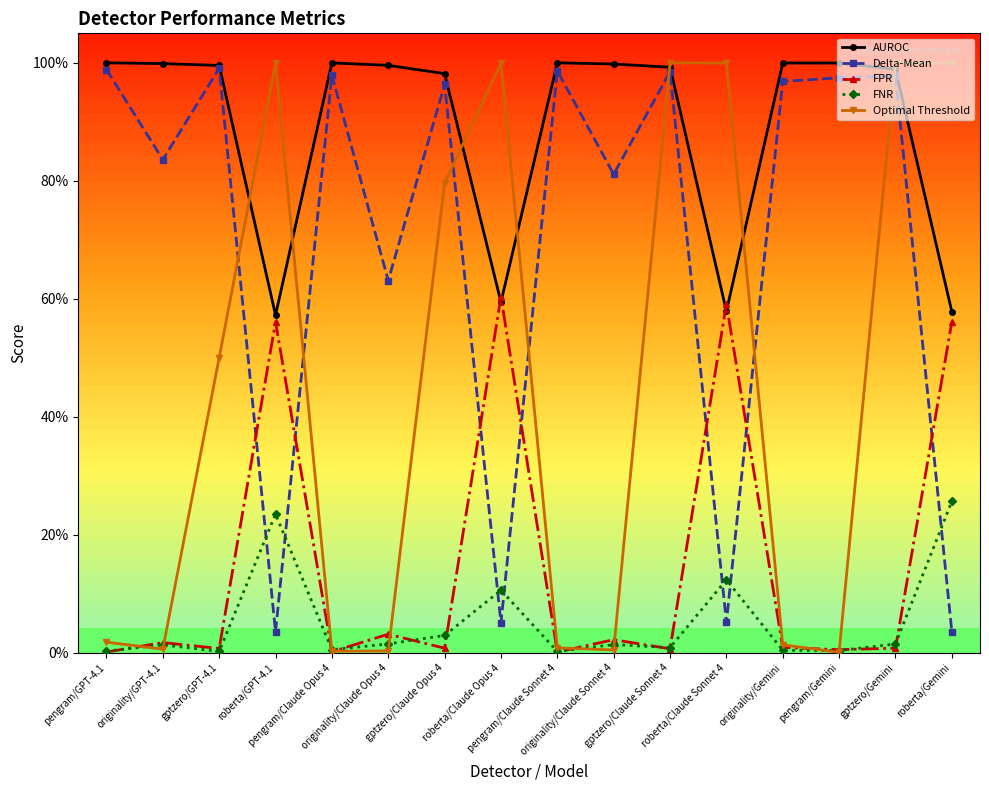

What is the value of the Optimal Threshold point at the 8th from the left?

1.0